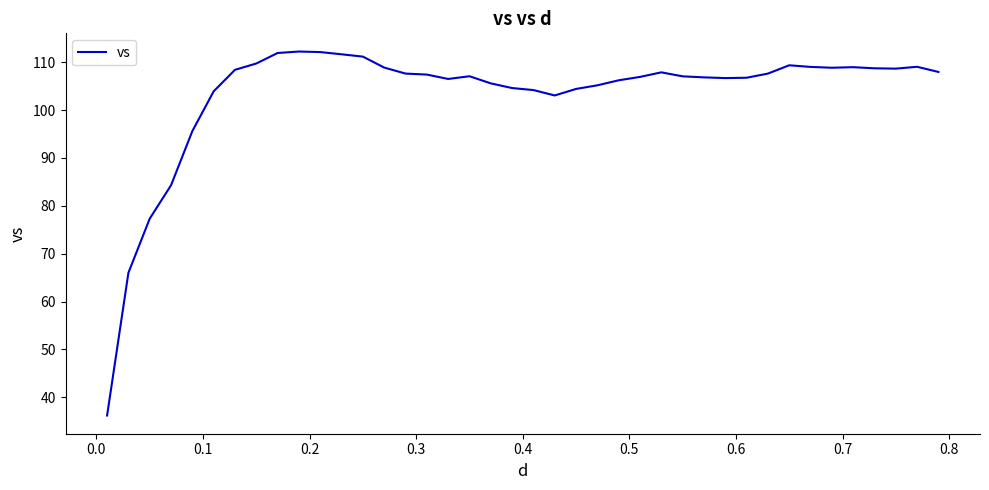

What is the maximum value shown in the chart?

112.2